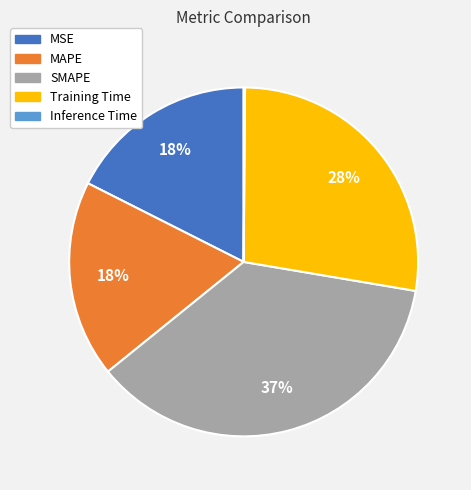

Which category has the biggest portion of the pie?

SMAPE